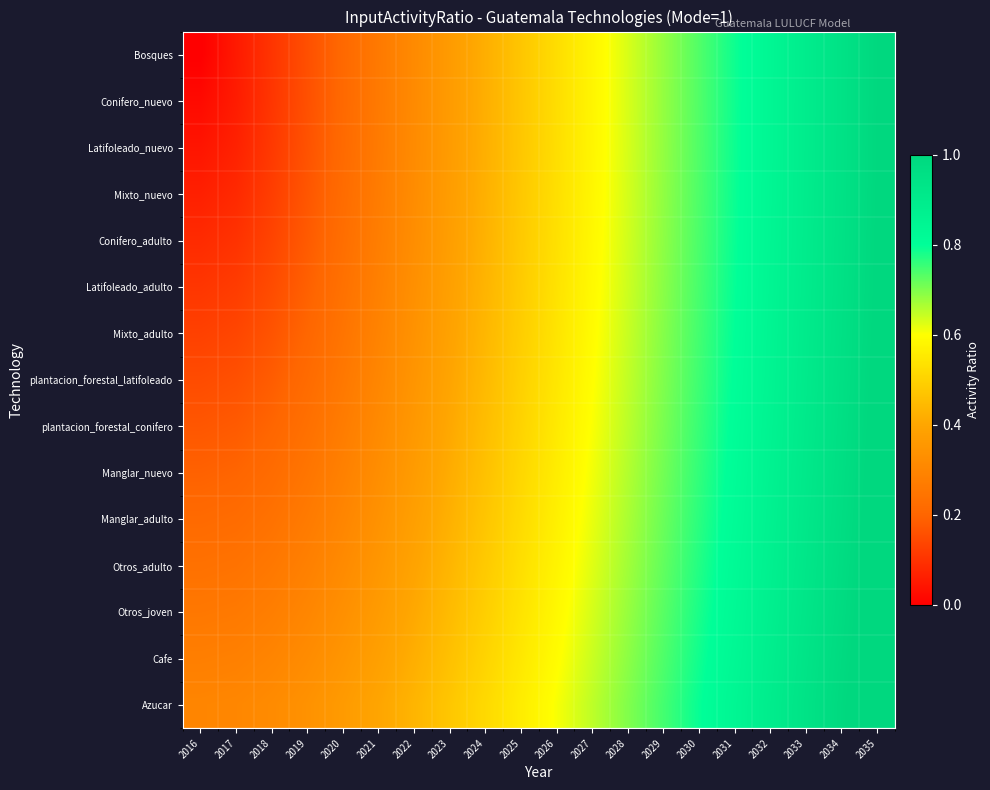

Reading left to right, what are all the values shown in this chart?

Bosques: 2016=0.0	2017=0.1	2018=0.1	2019=0.2	2020=0.2	2021=0.3	2022=0.3	2023=0.4	2024=0.4	2025=0.5	2026=0.5	2027=0.6	2028=0.6	2029=0.7	2030=0.7	2031=0.8	2032=0.8	2033=0.9	2034=0.9	2035=1.0
Conifero_nuevo: 2016=0.0	2017=0.1	2018=0.1	2019=0.2	2020=0.2	2021=0.3	2022=0.3	2023=0.4	2024=0.4	2025=0.5	2026=0.5	2027=0.6	2028=0.6	2029=0.7	2030=0.7	2031=0.8	2032=0.8	2033=0.9	2034=0.9	2035=1.0
Latifoleado_nuevo: 2016=0.0	2017=0.1	2018=0.1	2019=0.2	2020=0.2	2021=0.3	2022=0.3	2023=0.4	2024=0.4	2025=0.5	2026=0.5	2027=0.6	2028=0.6	2029=0.7	2030=0.7	2031=0.8	2032=0.8	2033=0.9	2034=0.9	2035=1.0
Mixto_nuevo: 2016=0.1	2017=0.1	2018=0.1	2019=0.2	2020=0.2	2021=0.3	2022=0.3	2023=0.4	2024=0.4	2025=0.5	2026=0.5	2027=0.6	2028=0.6	2029=0.7	2030=0.7	2031=0.8	2032=0.8	2033=0.9	2034=0.9	2035=1.0
Conifero_adulto: 2016=0.1	2017=0.1	2018=0.1	2019=0.2	2020=0.2	2021=0.3	2022=0.3	2023=0.4	2024=0.4	2025=0.5	2026=0.5	2027=0.6	2028=0.6	2029=0.7	2030=0.7	2031=0.8	2032=0.8	2033=0.9	2034=1.0	2035=1.0
Latifoleado_adulto: 2016=0.1	2017=0.1	2018=0.2	2019=0.2	2020=0.2	2021=0.3	2022=0.3	2023=0.4	2024=0.4	2025=0.5	2026=0.5	2027=0.6	2028=0.6	2029=0.7	2030=0.7	2031=0.8	2032=0.8	2033=0.9	2034=1.0	2035=1.0
Mixto_adulto: 2016=0.1	2017=0.1	2018=0.2	2019=0.2	2020=0.2	2021=0.3	2022=0.3	2023=0.4	2024=0.4	2025=0.5	2026=0.5	2027=0.6	2028=0.6	2029=0.7	2030=0.7	2031=0.8	2032=0.9	2033=0.9	2034=1.0	2035=1.0
plantacion_forestal_latifoleado: 2016=0.1	2017=0.2	2018=0.2	2019=0.2	2020=0.3	2021=0.3	2022=0.3	2023=0.4	2024=0.4	2025=0.5	2026=0.5	2027=0.6	2028=0.6	2029=0.7	2030=0.8	2031=0.8	2032=0.9	2033=0.9	2034=1.0	2035=1.0
plantacion_forestal_conifero: 2016=0.2	2017=0.2	2018=0.2	2019=0.2	2020=0.3	2021=0.3	2022=0.4	2023=0.4	2024=0.5	2025=0.5	2026=0.6	2027=0.6	2028=0.7	2029=0.7	2030=0.8	2031=0.8	2032=0.9	2033=0.9	2034=1.0	2035=1.0
Manglar_nuevo: 2016=0.2	2017=0.2	2018=0.2	2019=0.2	2020=0.3	2021=0.3	2022=0.4	2023=0.4	2024=0.5	2025=0.5	2026=0.6	2027=0.6	2028=0.7	2029=0.7	2030=0.8	2031=0.8	2032=0.9	2033=0.9	2034=1.0	2035=1.0
Manglar_adulto: 2016=0.2	2017=0.2	2018=0.2	2019=0.3	2020=0.3	2021=0.3	2022=0.4	2023=0.4	2024=0.5	2025=0.5	2026=0.6	2027=0.6	2028=0.7	2029=0.7	2030=0.8	2031=0.8	2032=0.9	2033=0.9	2034=1.0	2035=1.0
Otros_adulto: 2016=0.2	2017=0.2	2018=0.3	2019=0.3	2020=0.3	2021=0.4	2022=0.4	2023=0.4	2024=0.5	2025=0.5	2026=0.6	2027=0.6	2028=0.7	2029=0.7	2030=0.8	2031=0.8	2032=0.9	2033=0.9	2034=1.0	2035=1.0
Otros_joven: 2016=0.3	2017=0.3	2018=0.3	2019=0.3	2020=0.3	2021=0.4	2022=0.4	2023=0.4	2024=0.5	2025=0.5	2026=0.6	2027=0.6	2028=0.7	2029=0.7	2030=0.8	2031=0.8	2032=0.9	2033=0.9	2034=1.0	2035=1.0
Cafe: 2016=0.3	2017=0.3	2018=0.3	2019=0.3	2020=0.3	2021=0.4	2022=0.4	2023=0.5	2024=0.5	2025=0.5	2026=0.6	2027=0.6	2028=0.7	2029=0.7	2030=0.8	2031=0.8	2032=0.9	2033=0.9	2034=1.0	2035=1.0
Azucar: 2016=0.3	2017=0.3	2018=0.3	2019=0.3	2020=0.4	2021=0.4	2022=0.4	2023=0.5	2024=0.5	2025=0.6	2026=0.6	2027=0.7	2028=0.7	2029=0.7	2030=0.8	2031=0.8	2032=0.9	2033=0.9	2034=1.0	2035=1.0